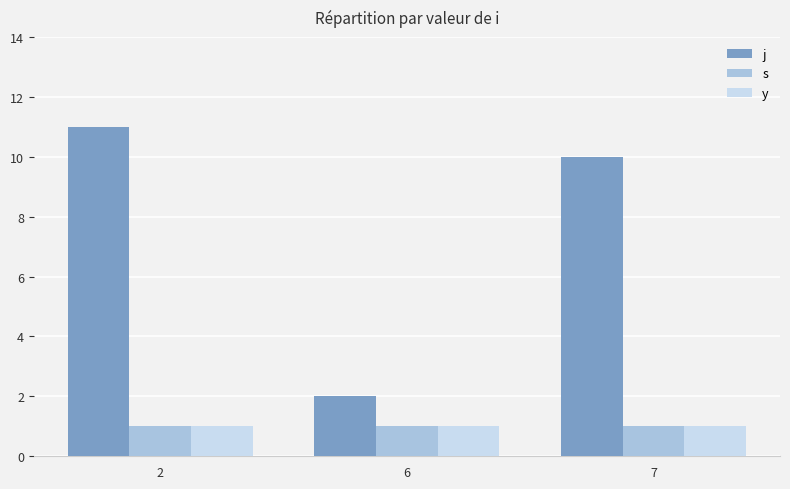

What is the highest value of the y series?

1